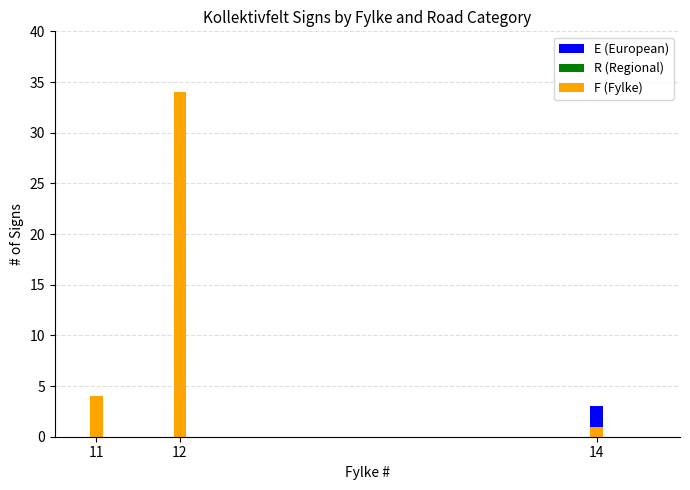

What are all the series names shown in the legend?

E, R, F